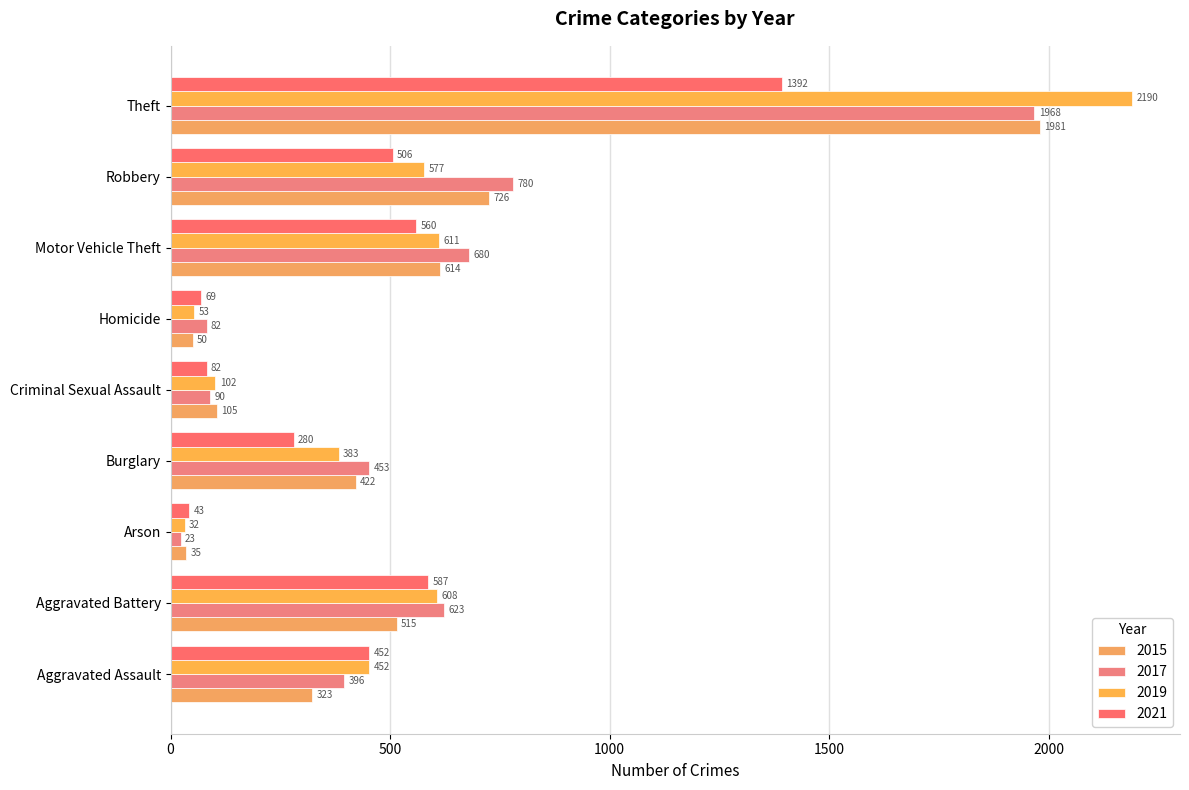

The 2017 series shows 204 at Motor Vehicle Theft. True or false?

False